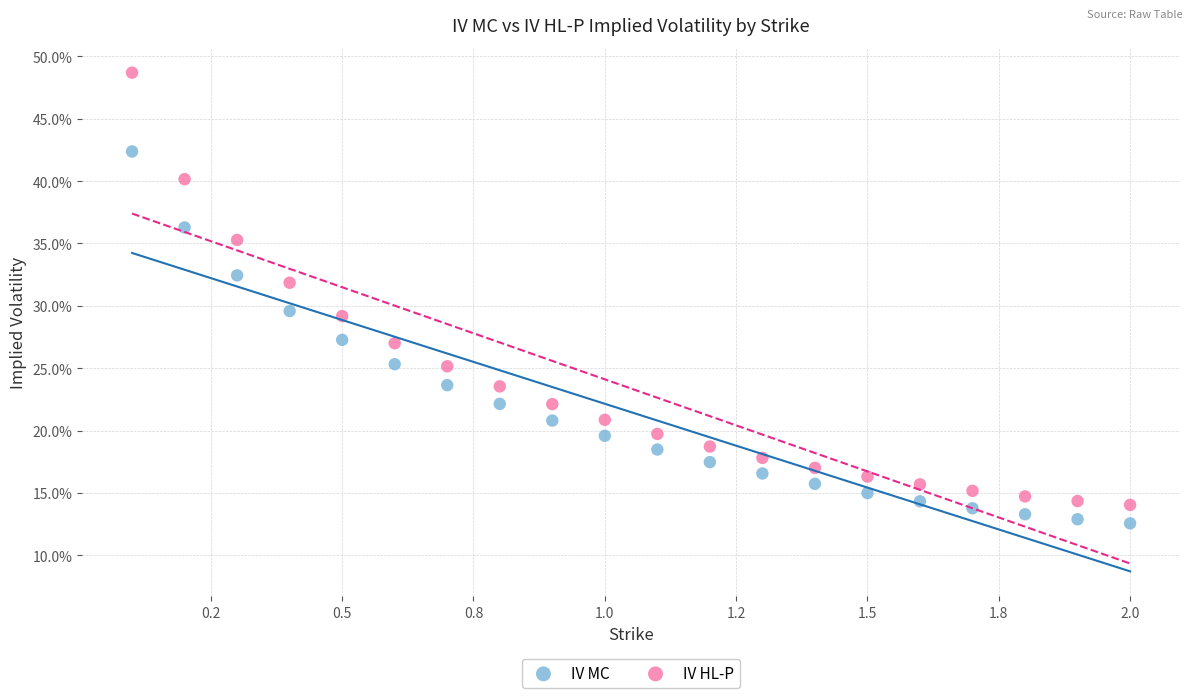

What are all the series names shown in the legend?

IV MC, IV HL-P